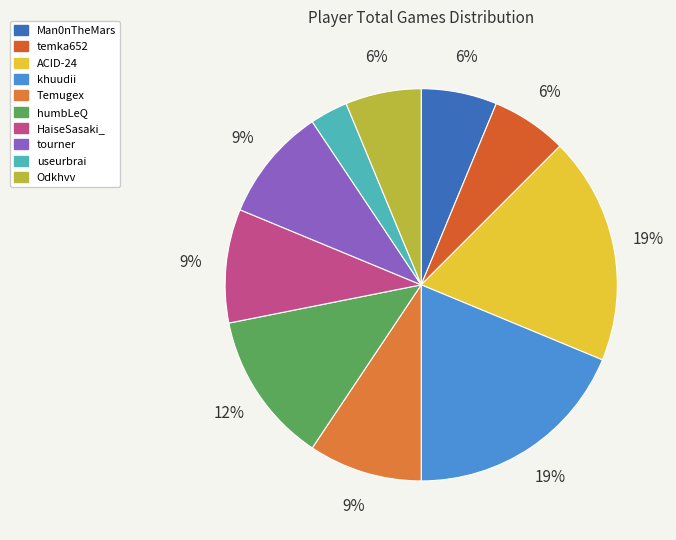

Which slice is the largest?

ACID-24